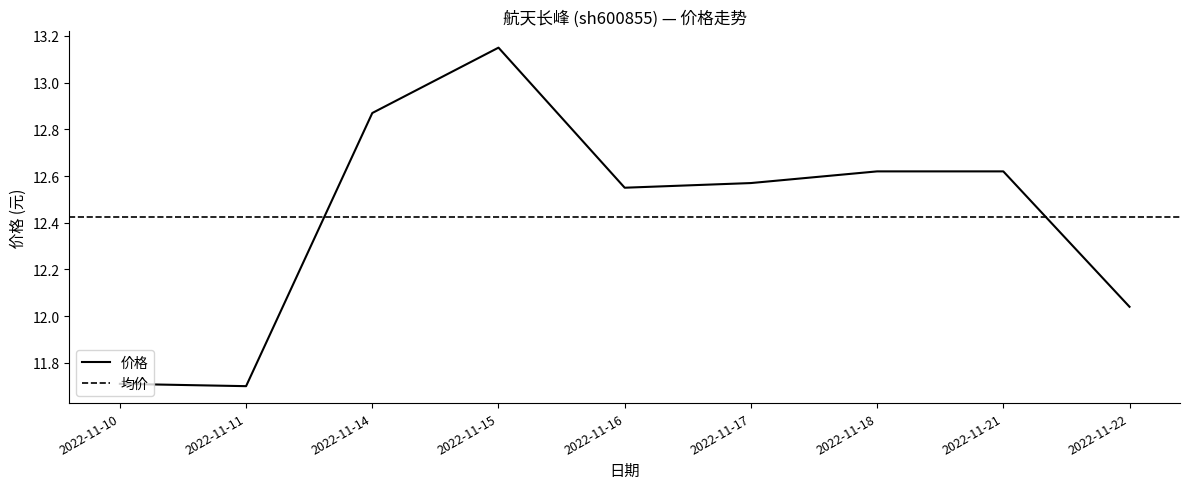

The chart shows a value of 19.6 at 2022-11-21. True or false?

False